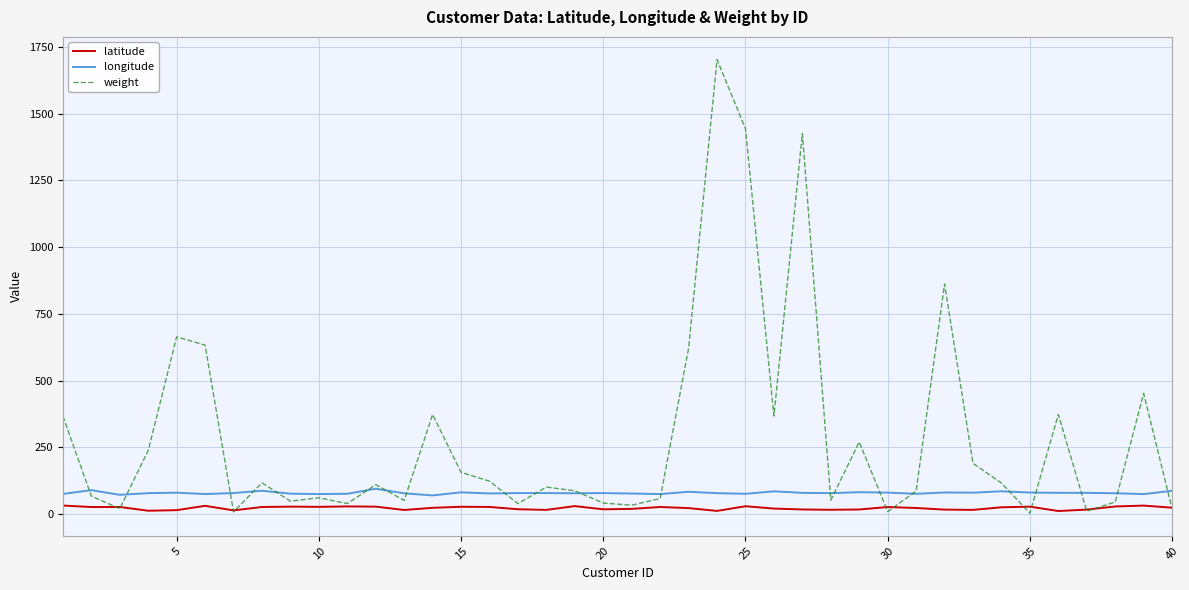

True or false: longitude and latitude cross at least once.

False